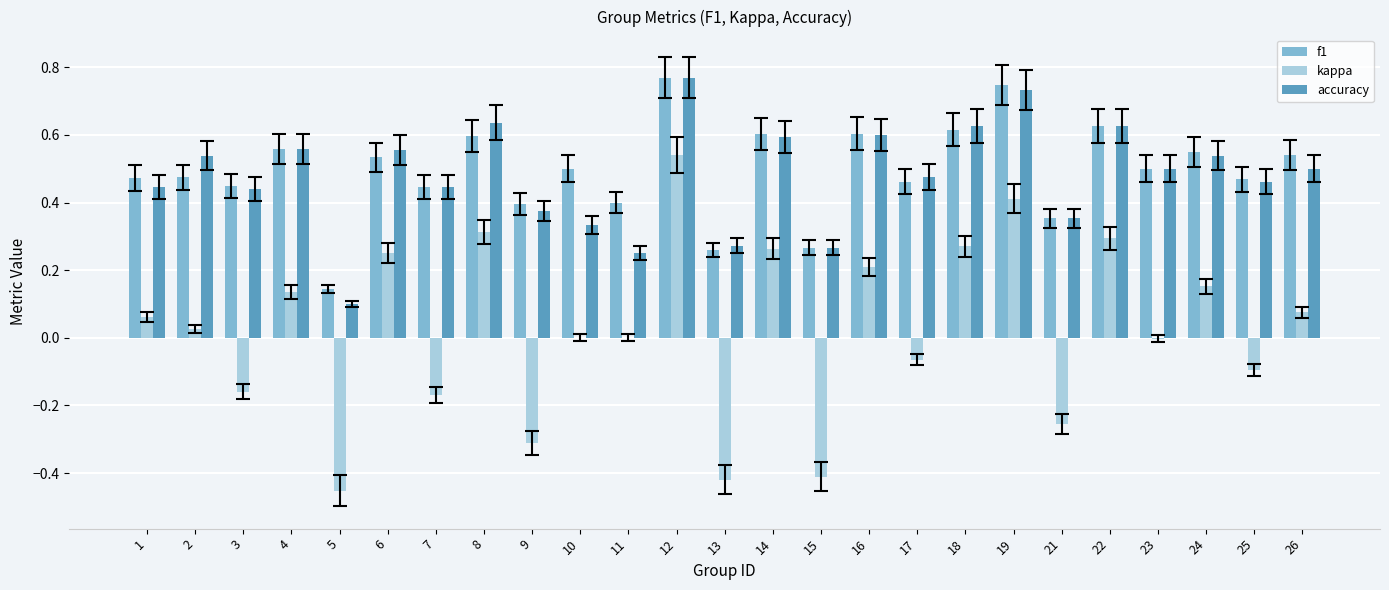

What is the sum of all f1 values?

12.3